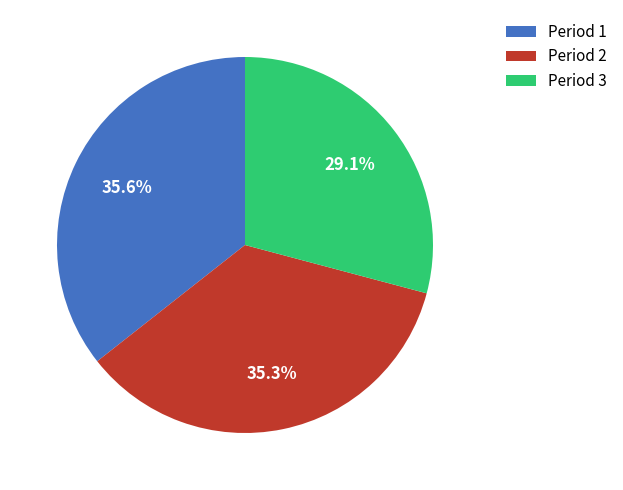

To the nearest percent, what portion does Period 1 represent?

36%